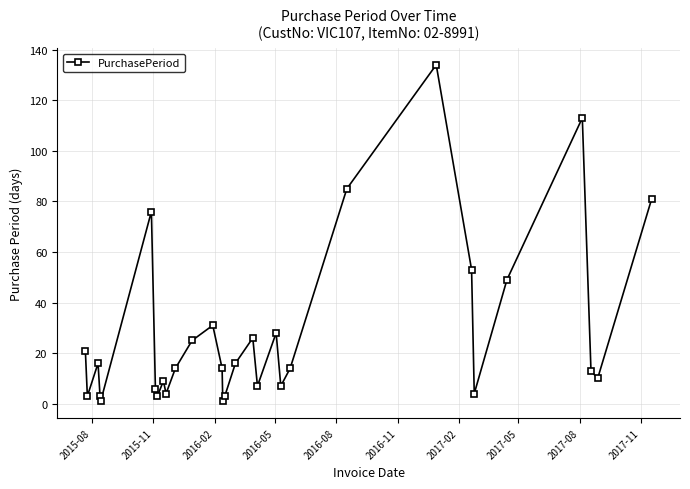

What is the average value?

28